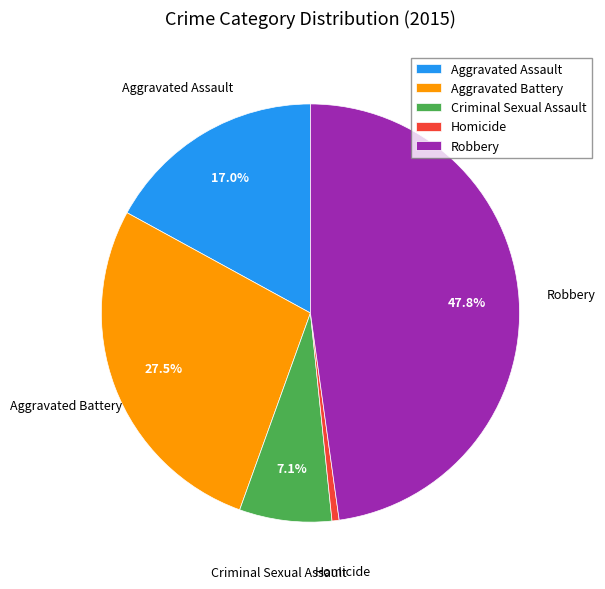

What percentage is the Homicide slice, to the nearest percent?

1%